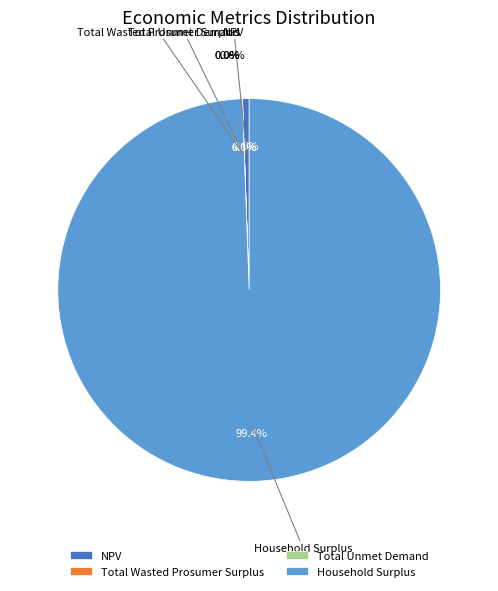

Count the number of slices in the pie.

4